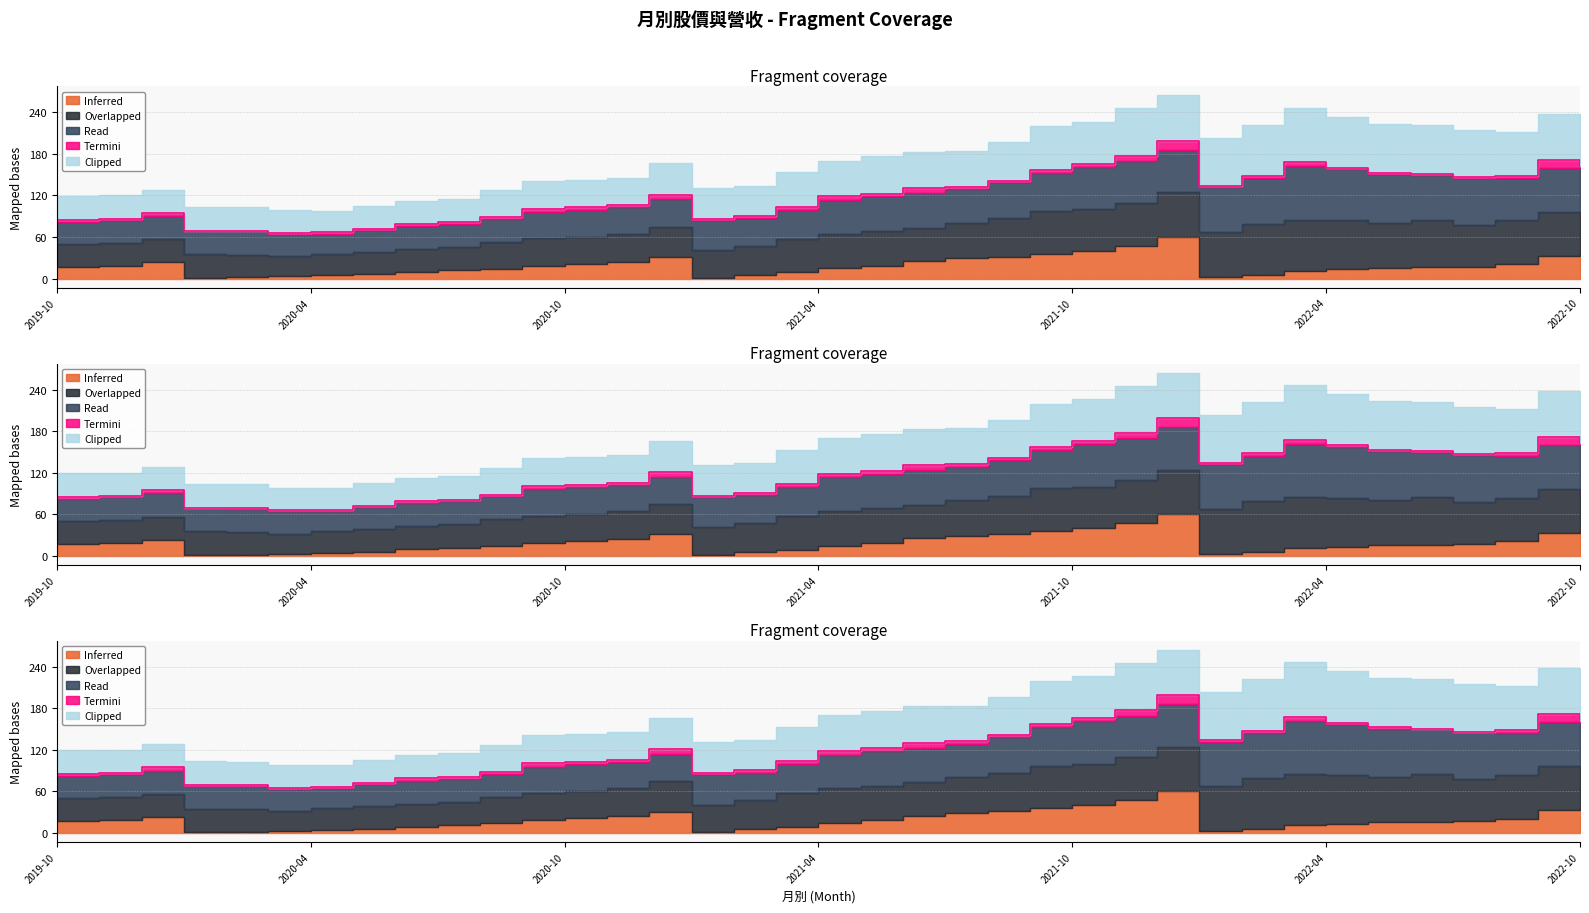

What is the difference between the maximum and second lowest values in the Termini (單月營收) series?

12.1